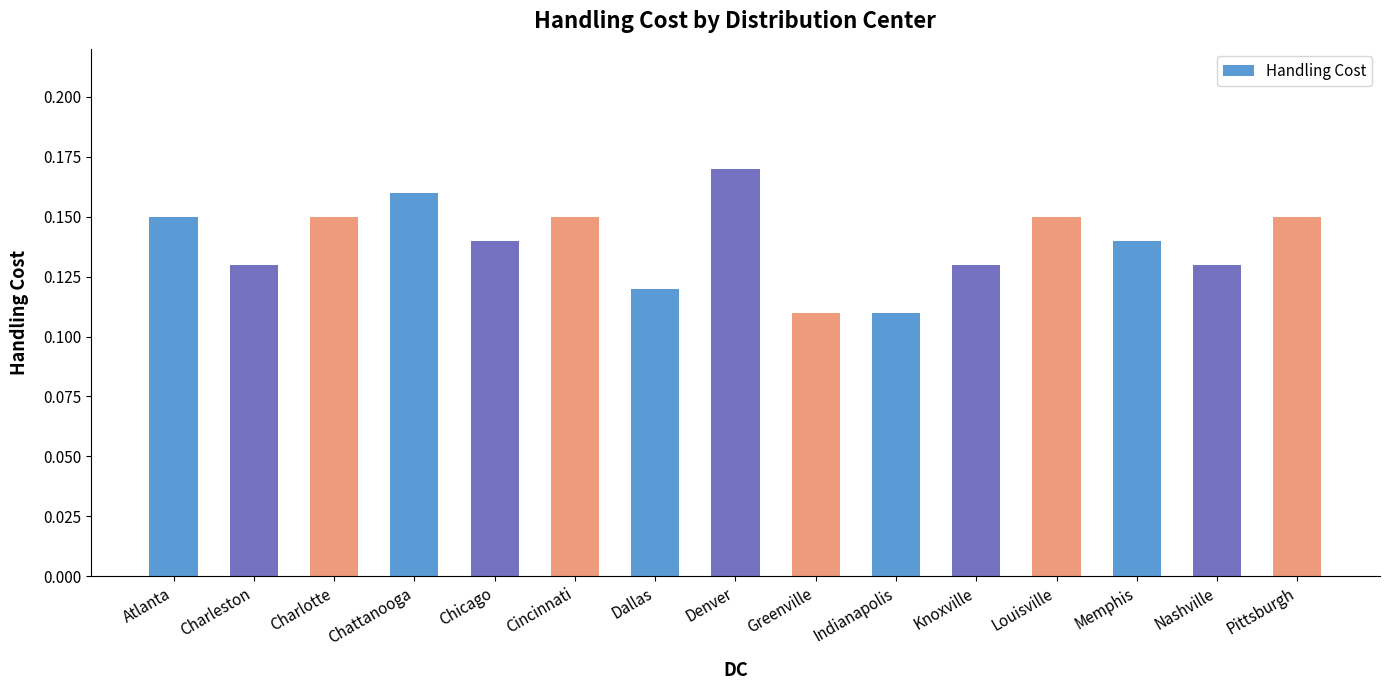

The chart shows a value of 0.2 at Nashville. True or false?

False